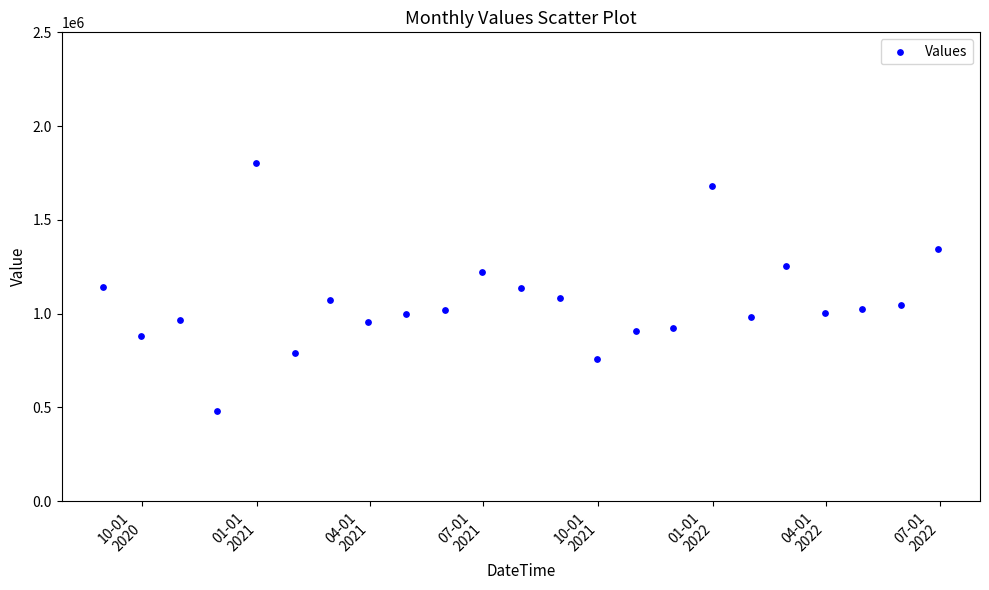

What is the range of Y values (max minus min)?

1320963.7